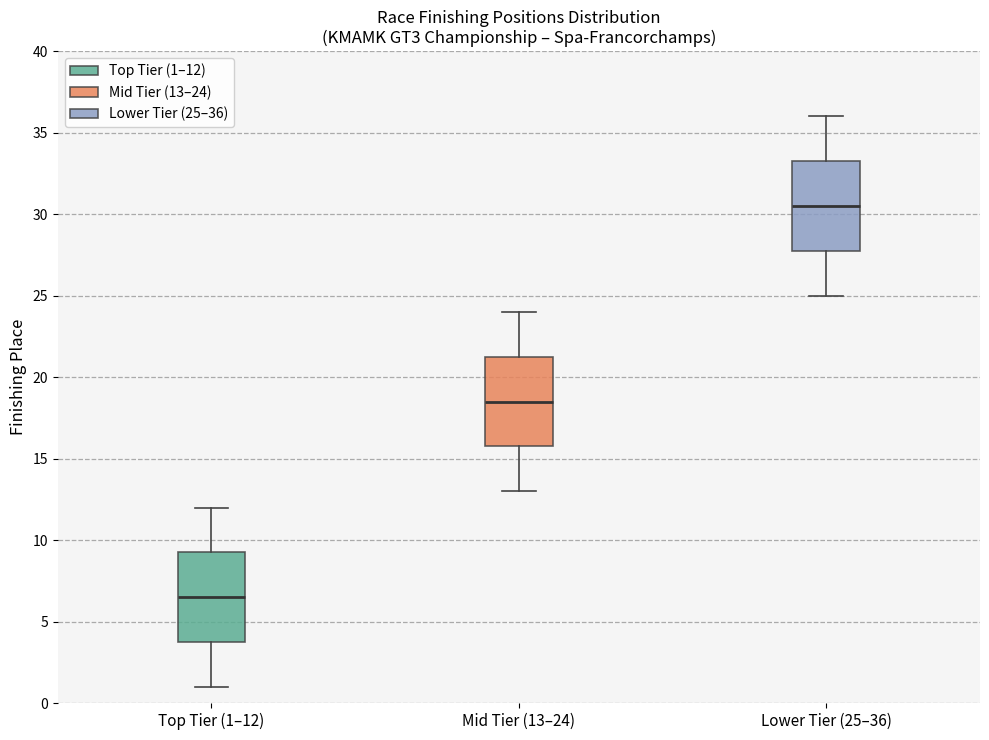

Reading left to right, transcribe this box plot: for each box, give where its median line is, the range the box spans, and where its two whiskers end, as read against the y-axis. The values are not printed on the chart, so give them approximately, as read against the axis.

Top Tier (1–12): median 6.5, box 4.0 to 9.5, whiskers 1.0 to 12.0
Mid Tier (13–24): median 18.5, box 16.0 to 21.5, whiskers 13.0 to 24.0
Lower Tier (25–36): median 30.5, box 28.0 to 33.5, whiskers 25.0 to 36.0